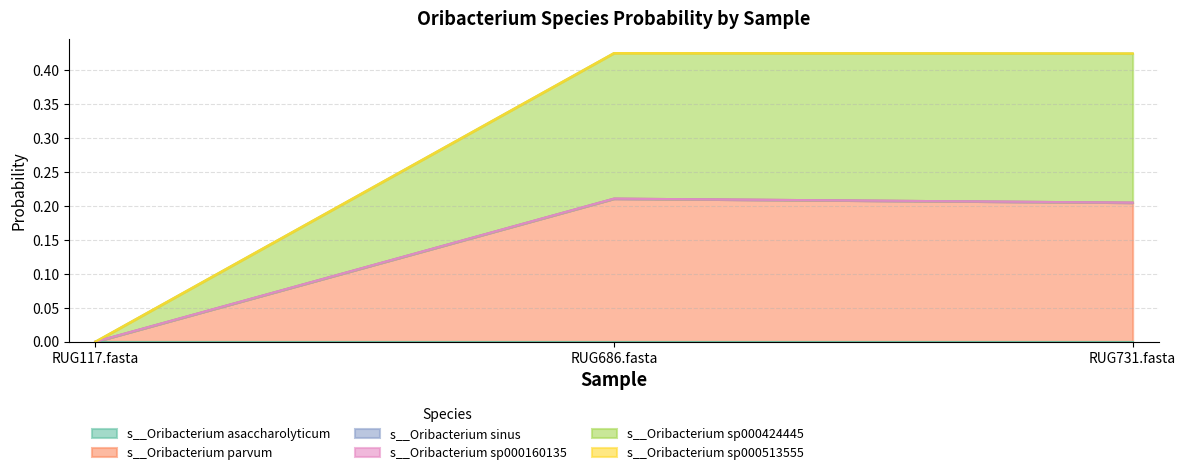

What position from the left is RUG117.fasta?

1